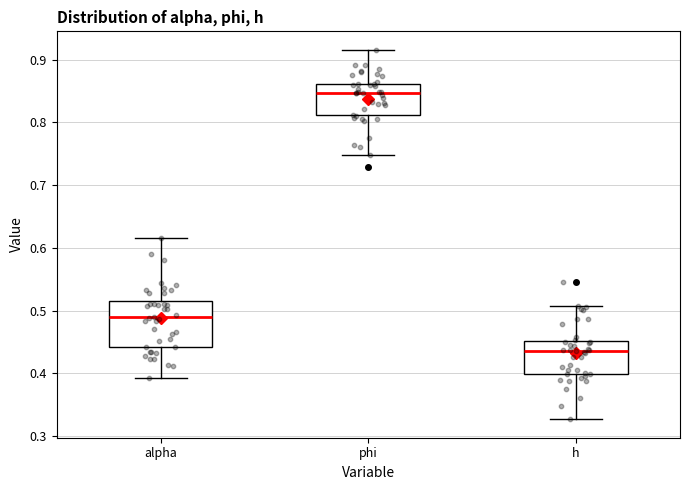

Where is the upper edge of the box for phi on the y-axis? The values are not printed on the chart, so give them approximately, as read against the axis.

0.86